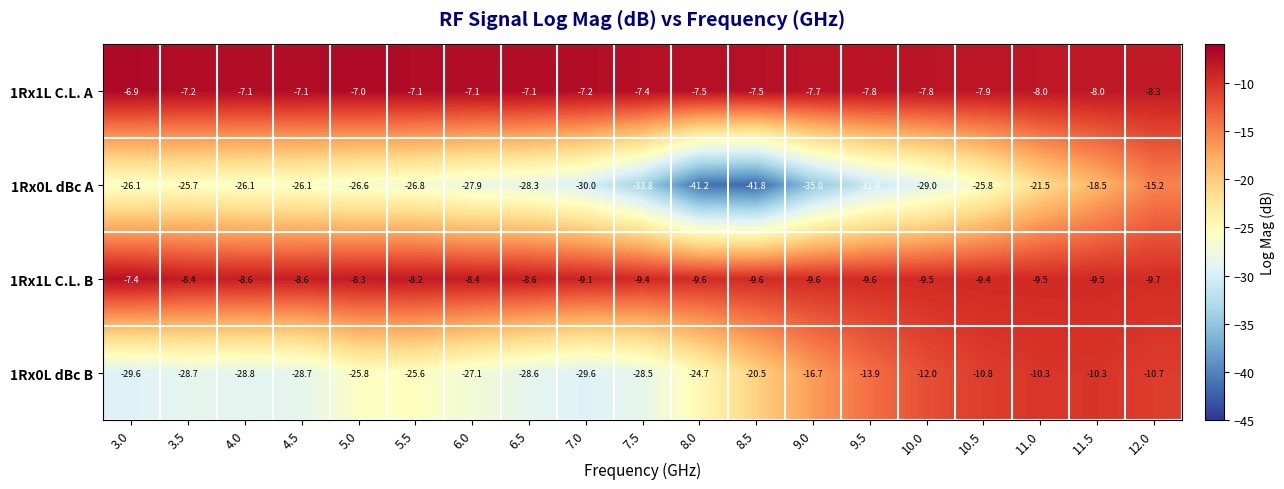

What is the total value across all series at 3.5?

-70.0